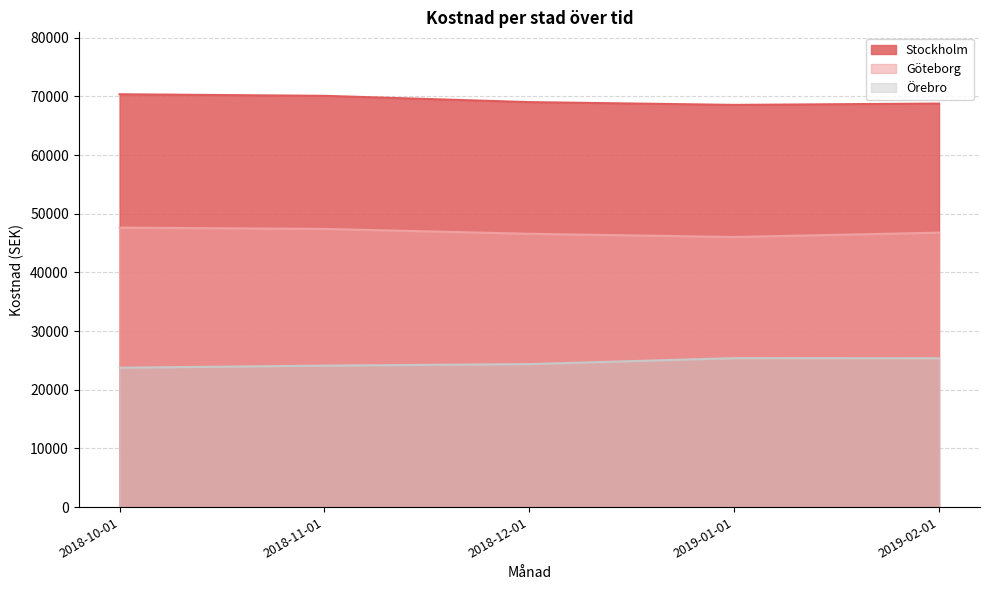

Does the chart display data point markers on the line(s)?

No